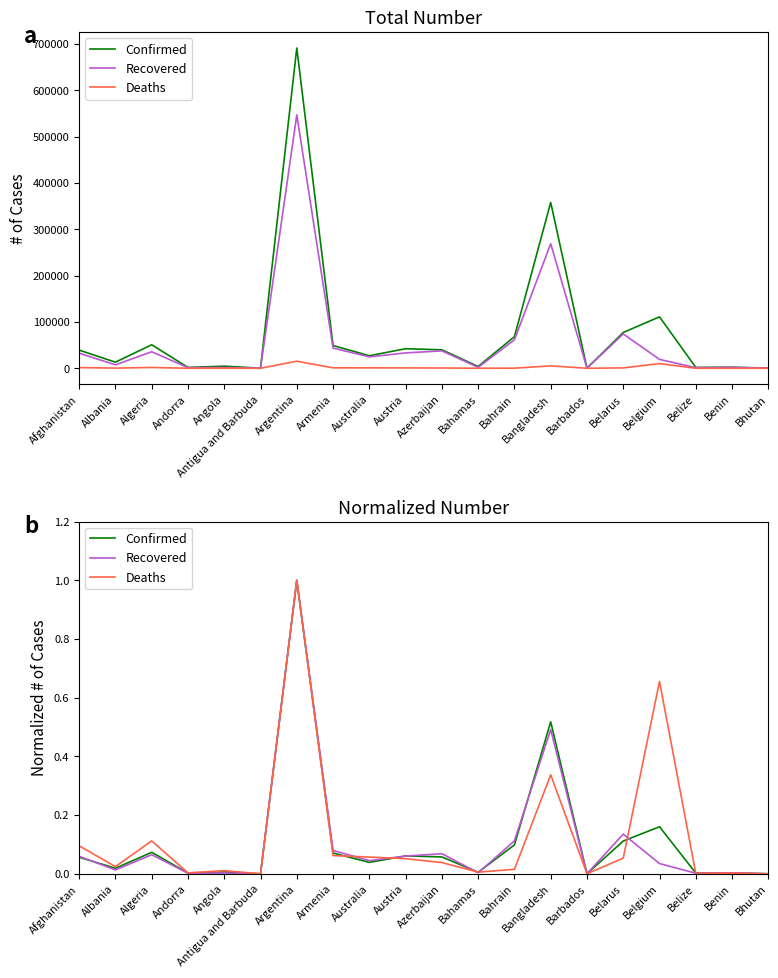

What are all the series names shown in the legend?

Confirmed, Recovered, Deaths